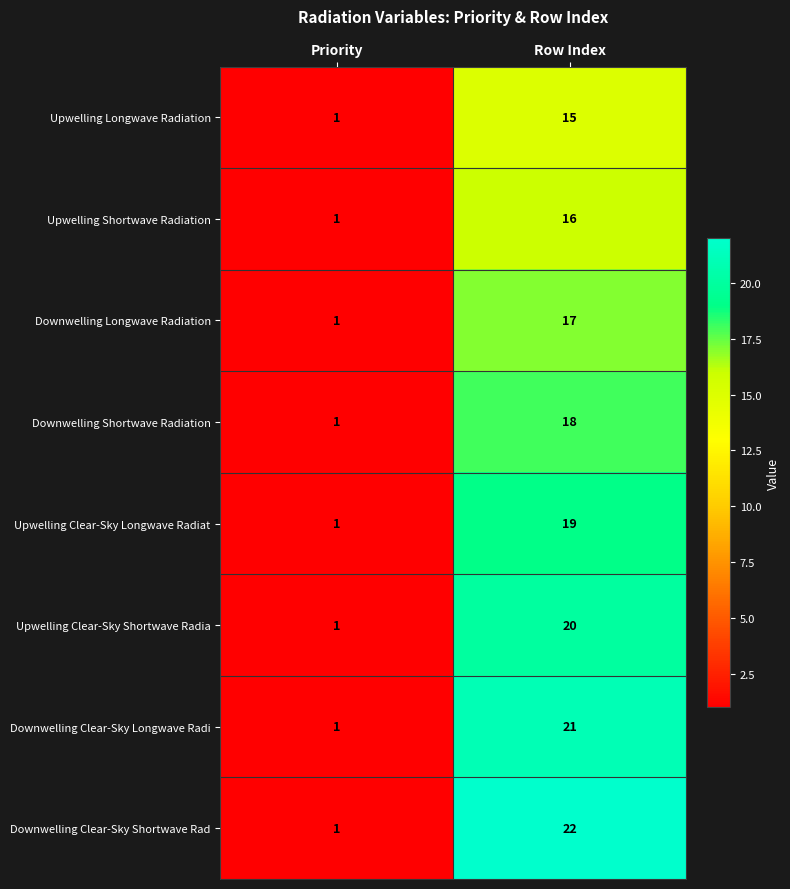

Which series has the largest total across all categories?

Downwelling Clear-Sky Shortwave Rad